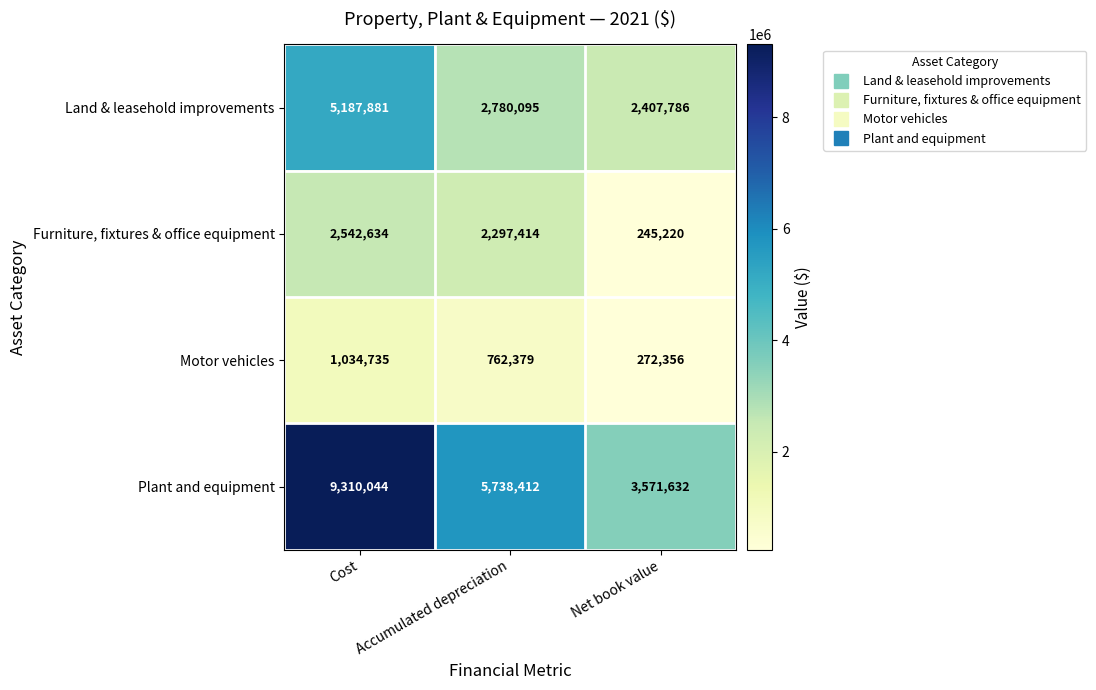

Which label corresponds to the smallest value in the chart?

Net book value